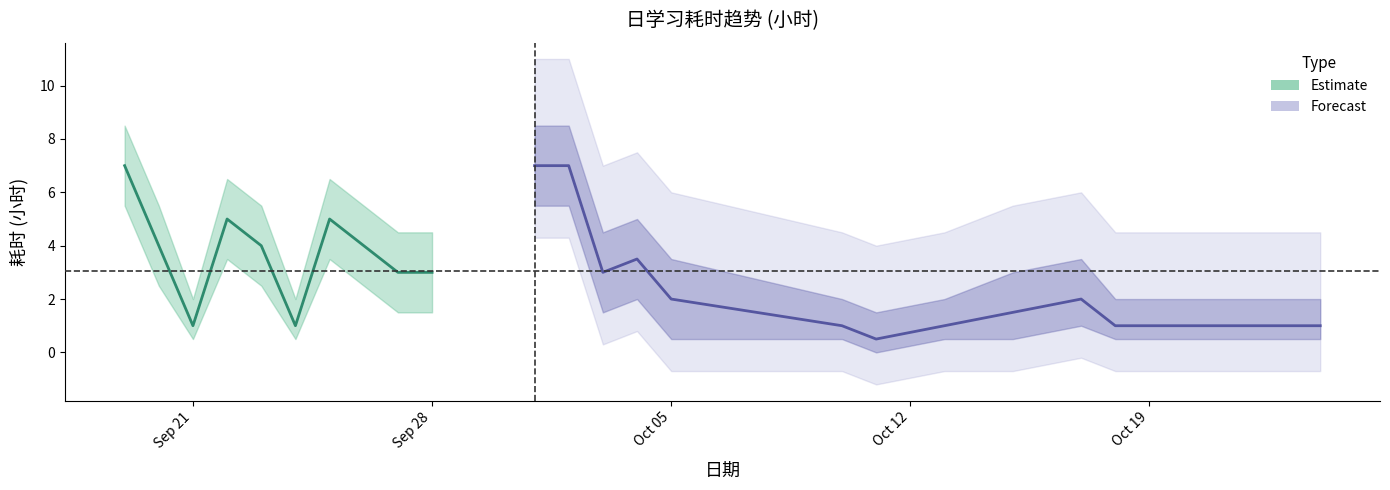

Does the chart display data point markers on the line(s)?

No